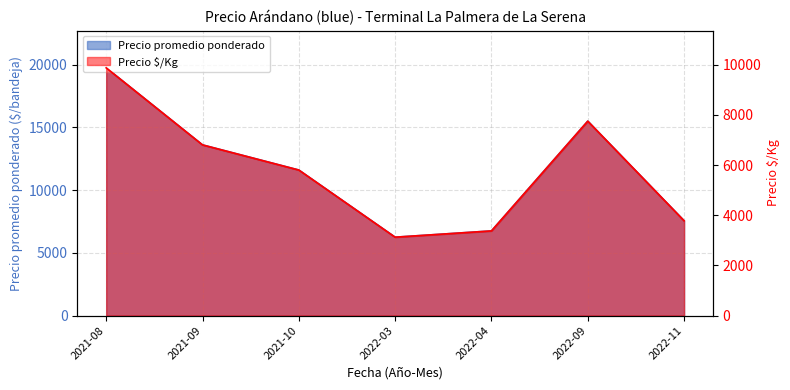

Where does the Precio promedio ponderado series first go above 11604?

2021-08